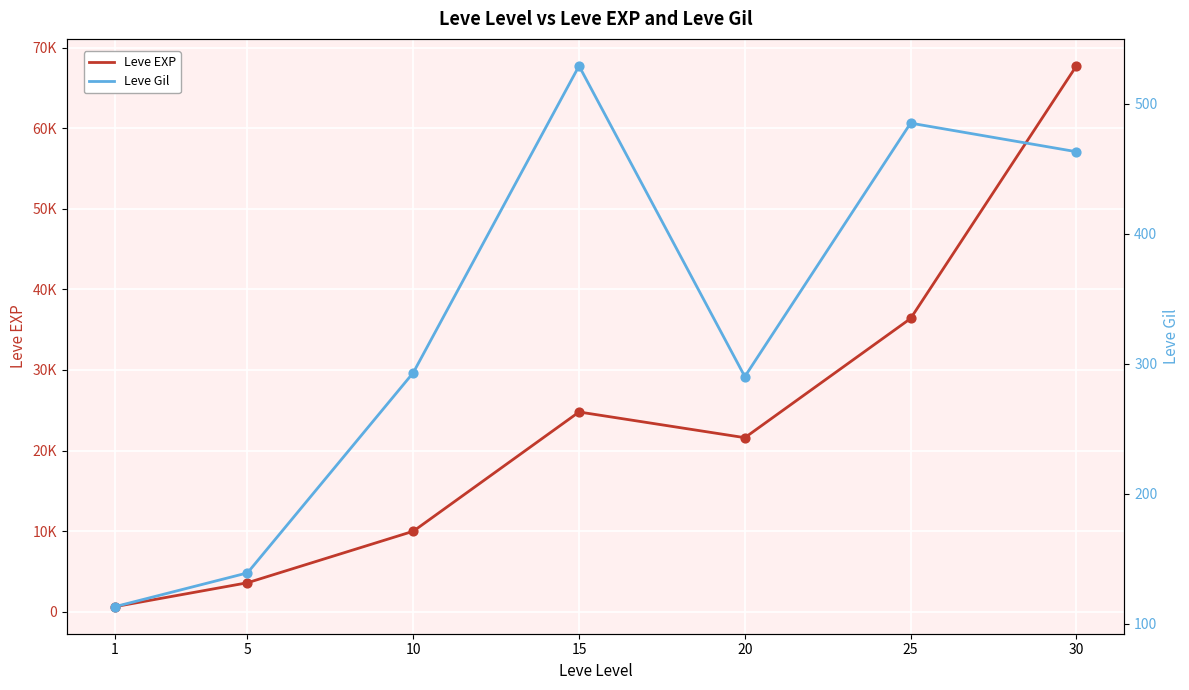

Is the value of Leve EXP at 10 greater than the value of Leve Gil at 15?

Yes